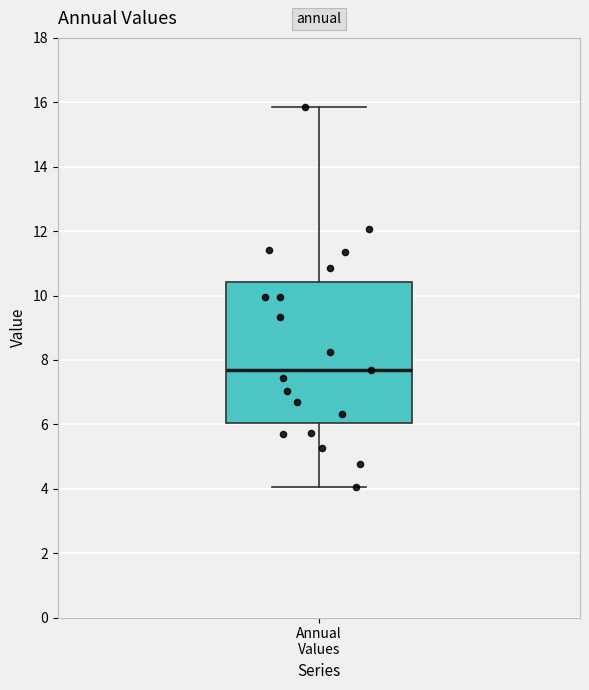

Read this box plot against the y-axis: the position of the median line, the range covered by the box, and the ends of both whiskers. The values are not printed on the chart, so give them approximately, as read against the axis.

median 7.6, box 6.0 to 10.4, whiskers 4.0 to 15.8